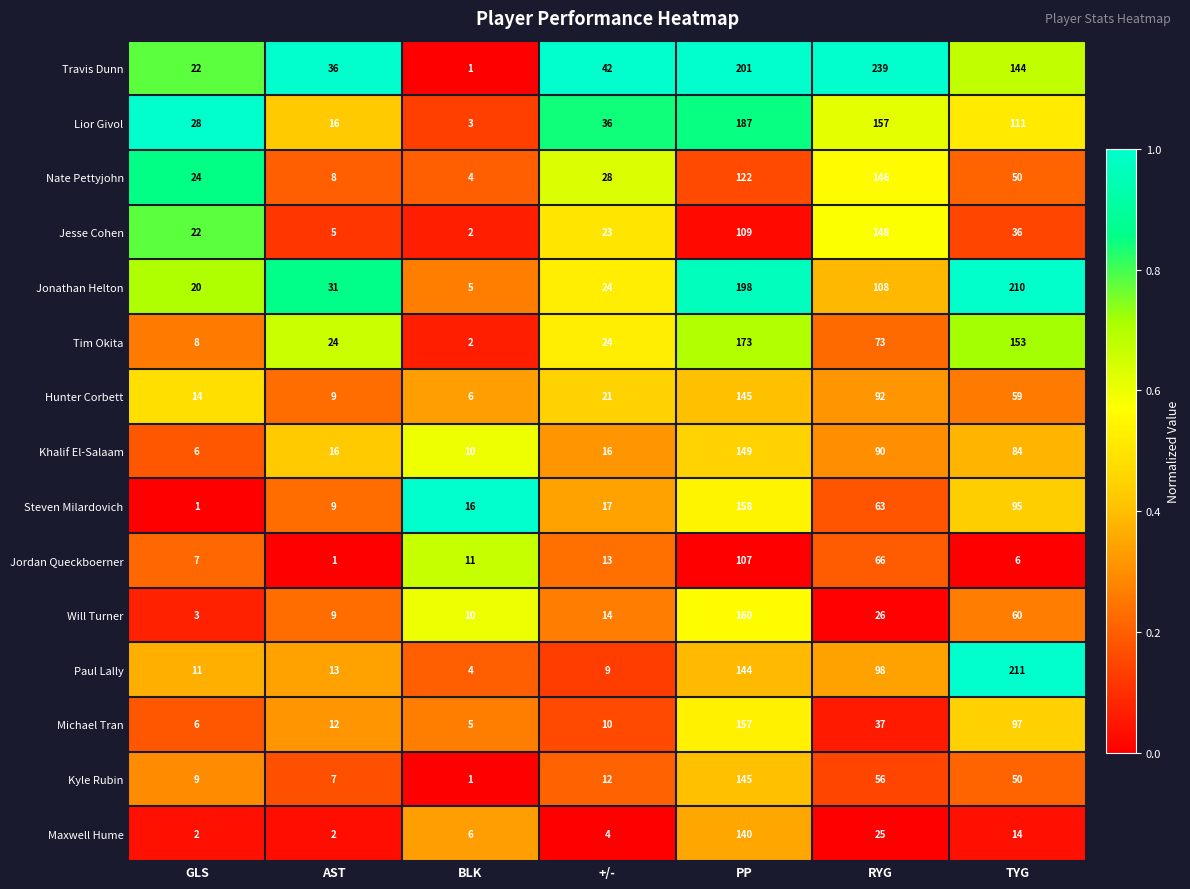

What is the total value across all series at BLK?

86